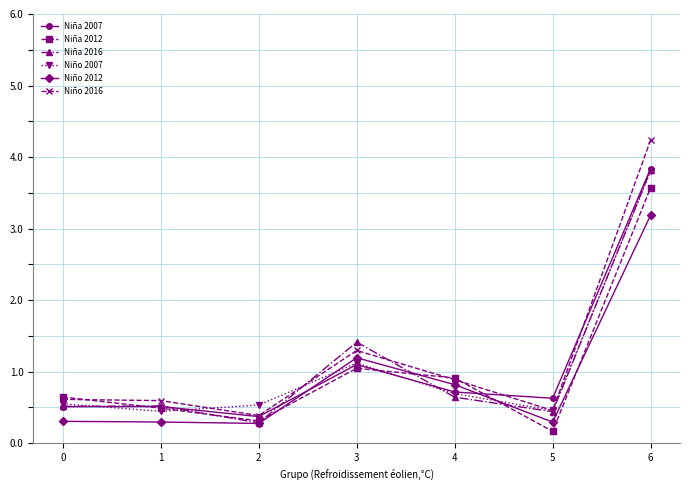

Which series has the largest total across all categories?

Niño 2016